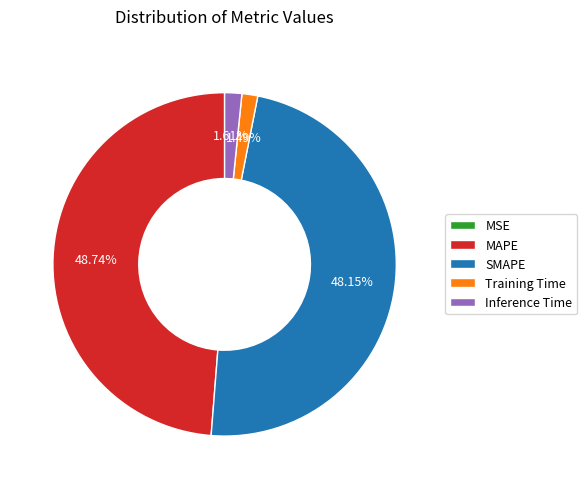

What is the largest slice in the pie chart?

MAPE